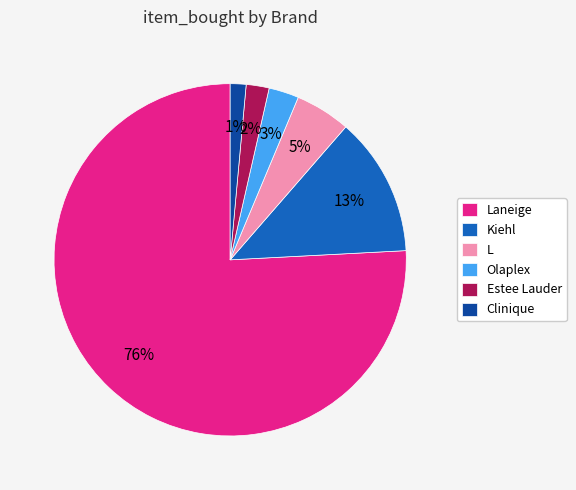

Do Olaplex and Laneige together represent more than half of the pie?

Yes